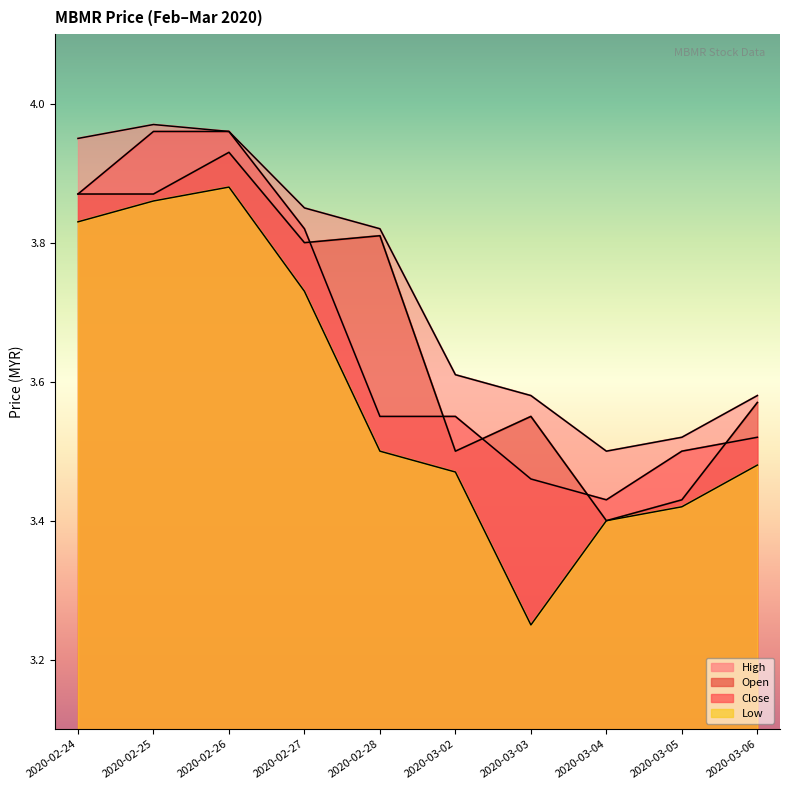

What is the difference between the highest and lowest values at 2020-03-02?

0.1